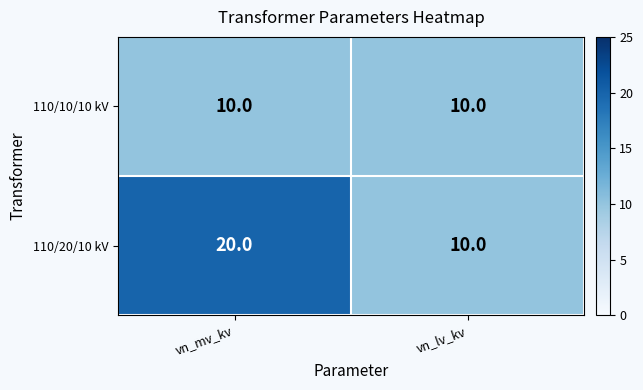

What is the sum of the 110/20/10 kV values at vn_mv_kv and vn_lv_kv?

30